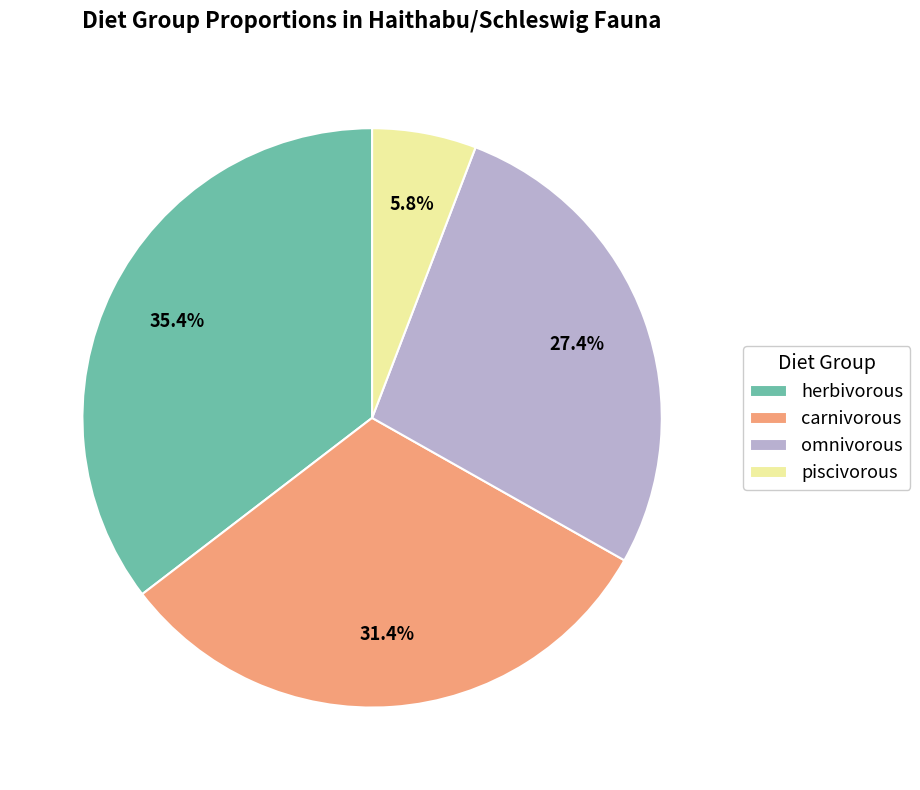

How many segments does this pie chart have?

4